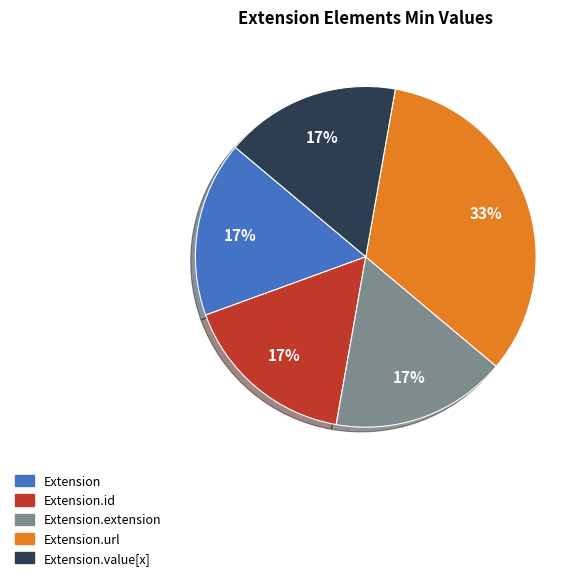

To the nearest percent, what is the combined percentage of Extension.value[x] and Extension.url?

50%